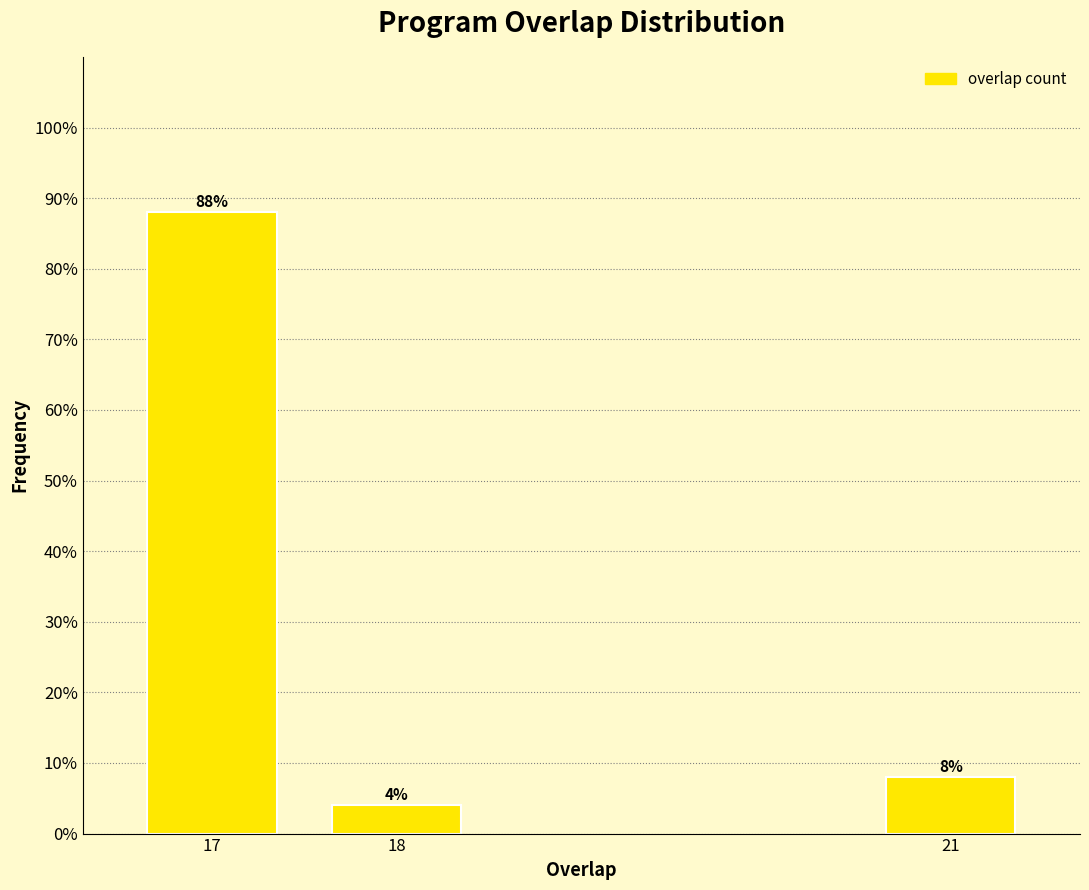

Reading left to right, transcribe all the data shown in this chart.

17=88	18=4	21=8